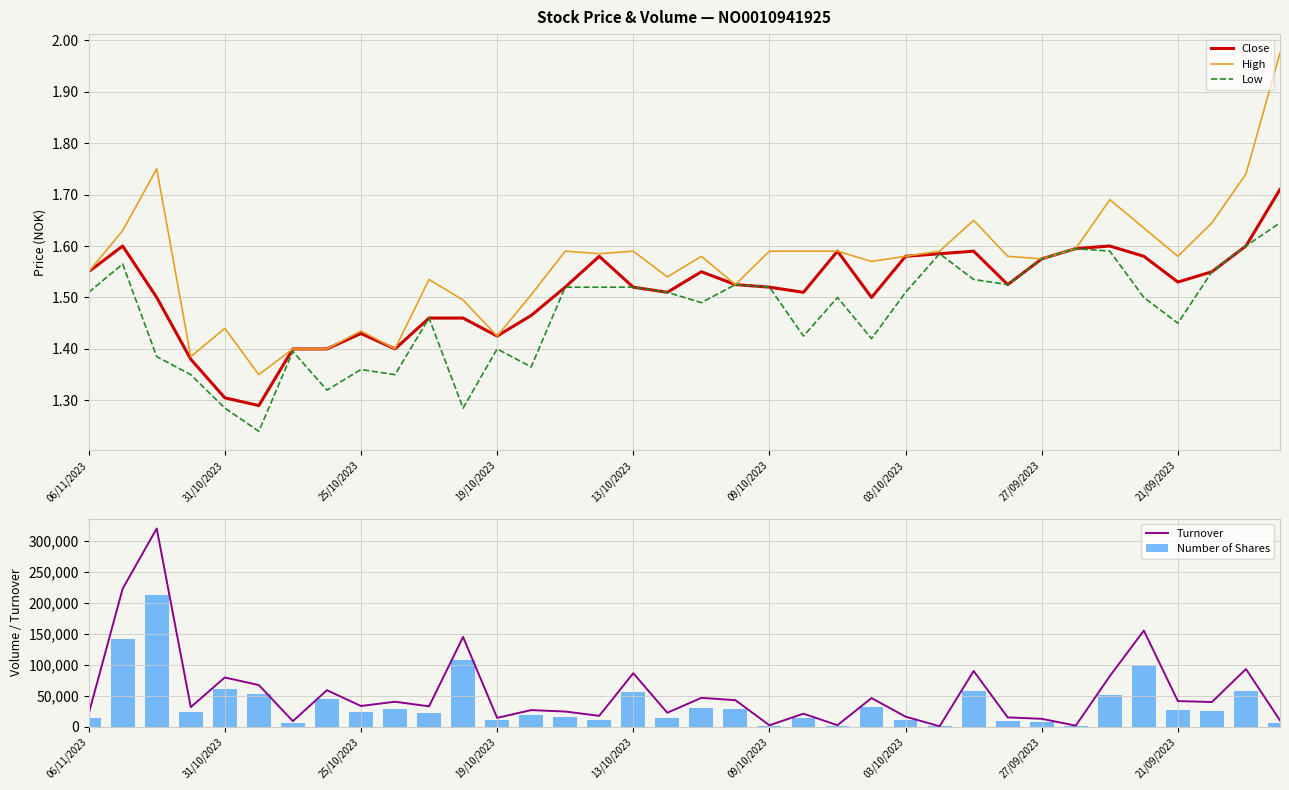

Which series changed the most between 23 and 35?

Turnover